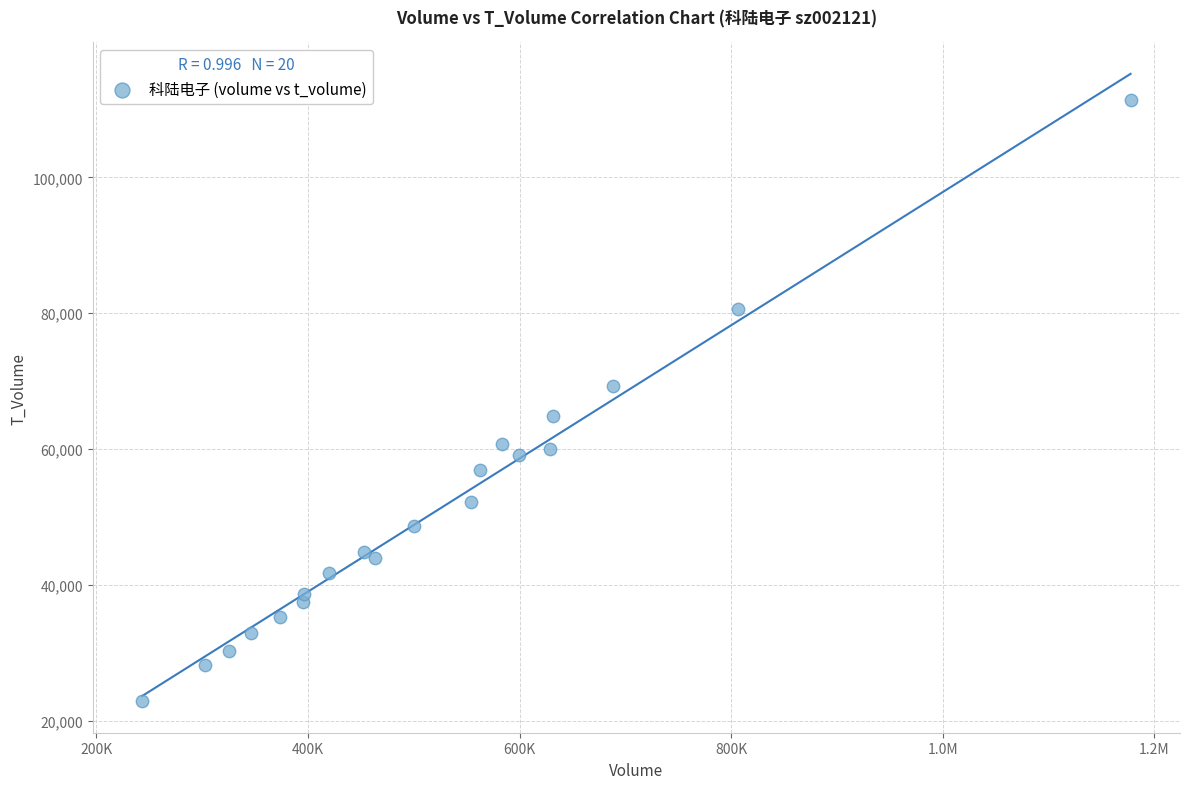

What is the range of Y values (max minus min)?

88585